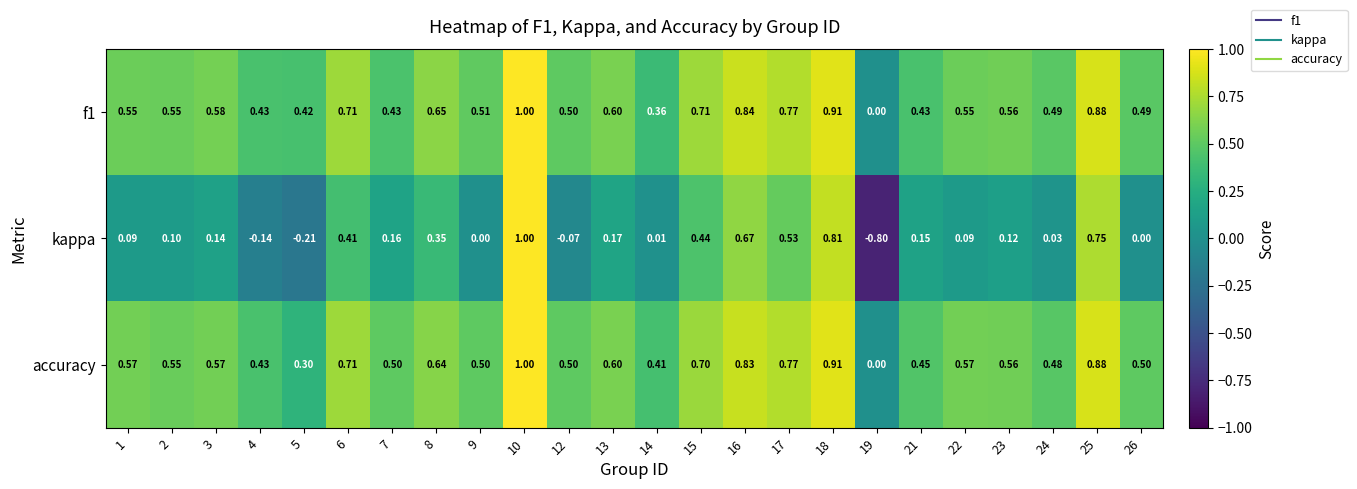

How many categories are shown in the chart?

24